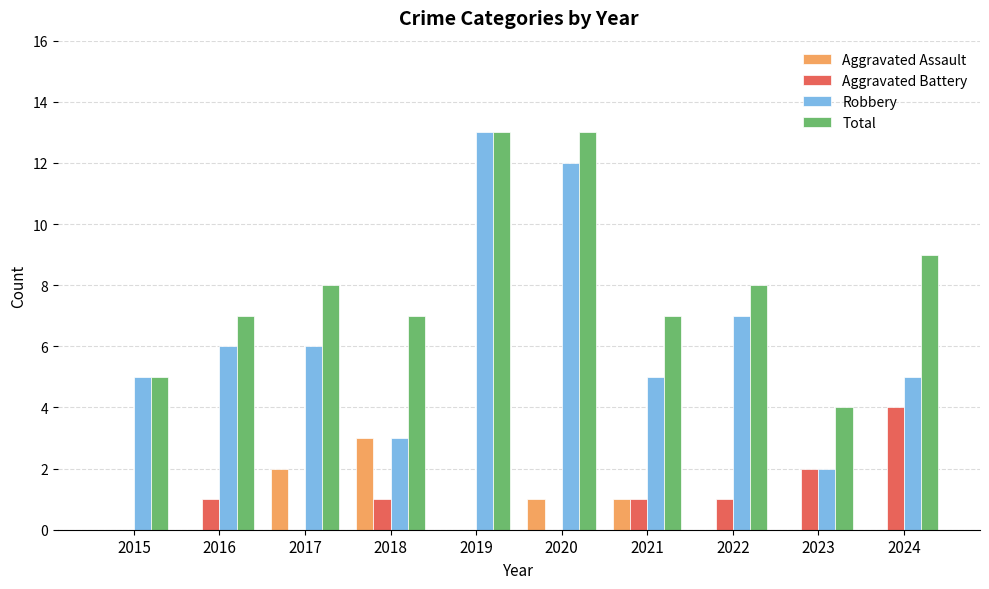

What is the greatest value displayed?

13